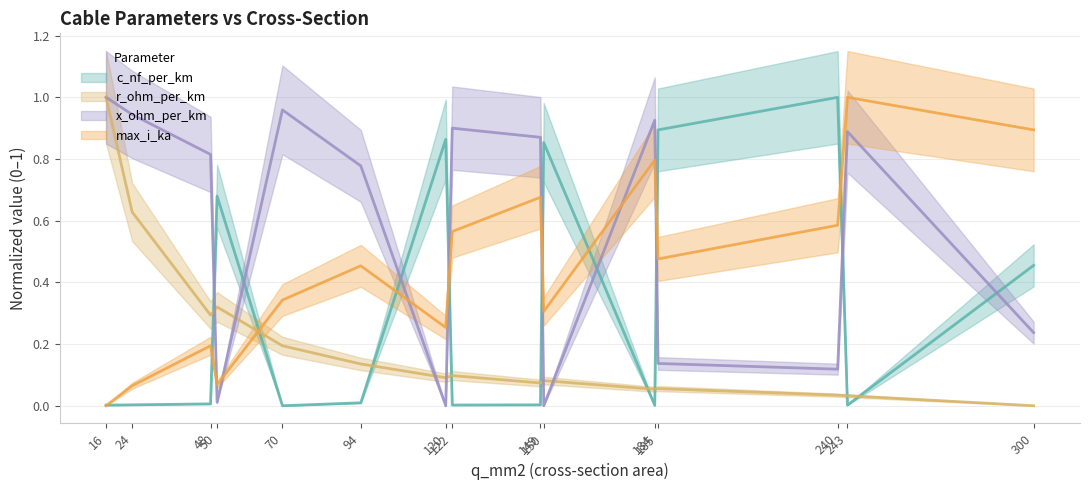

At which category is the sum across all series the highest?

16